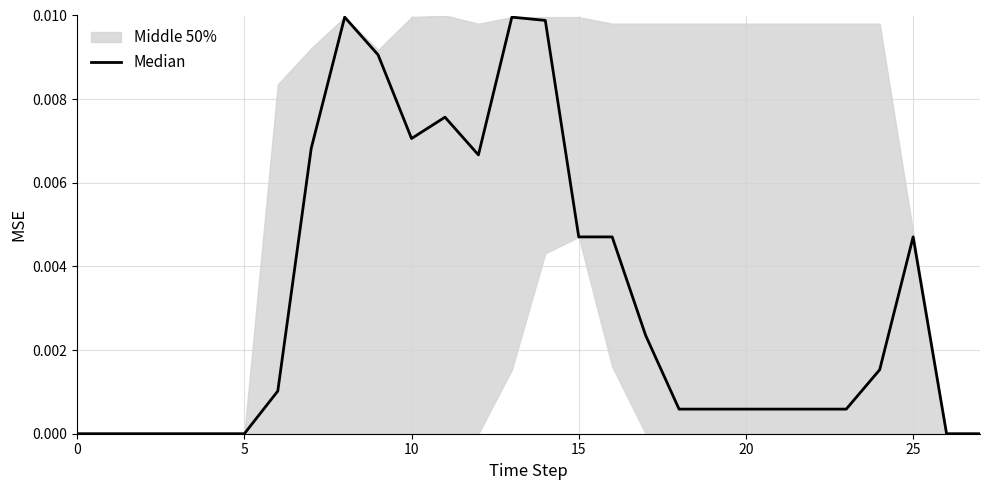

True or false: the data shows 0.0 at 25.

True